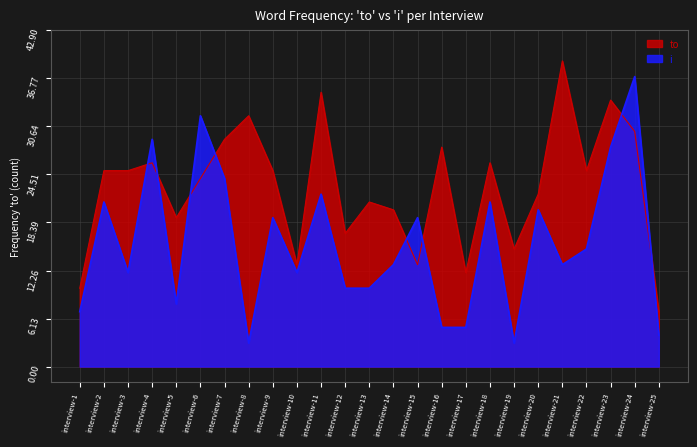

What is the difference between the to values at interview-16 and interview-17?

16